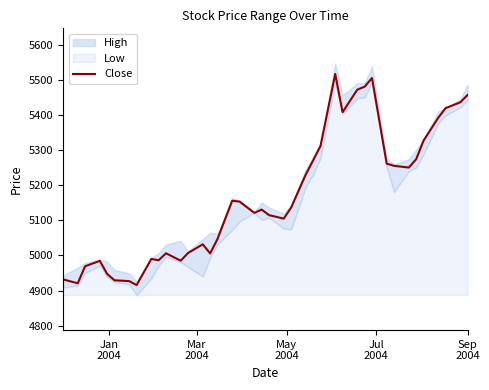

How many values are below 5136?

20